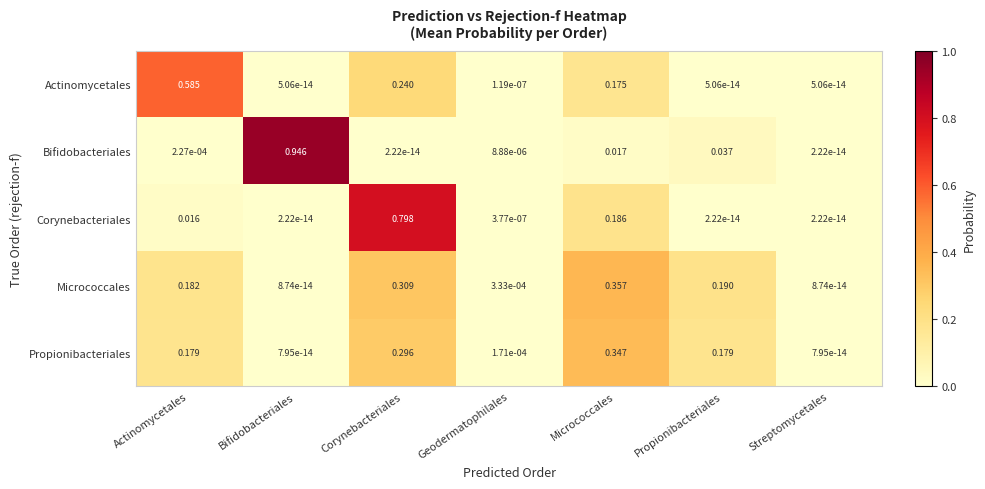

Between Bifidobacteriales and Micrococcales, which series saw the biggest shift?

Bifidobacteriales